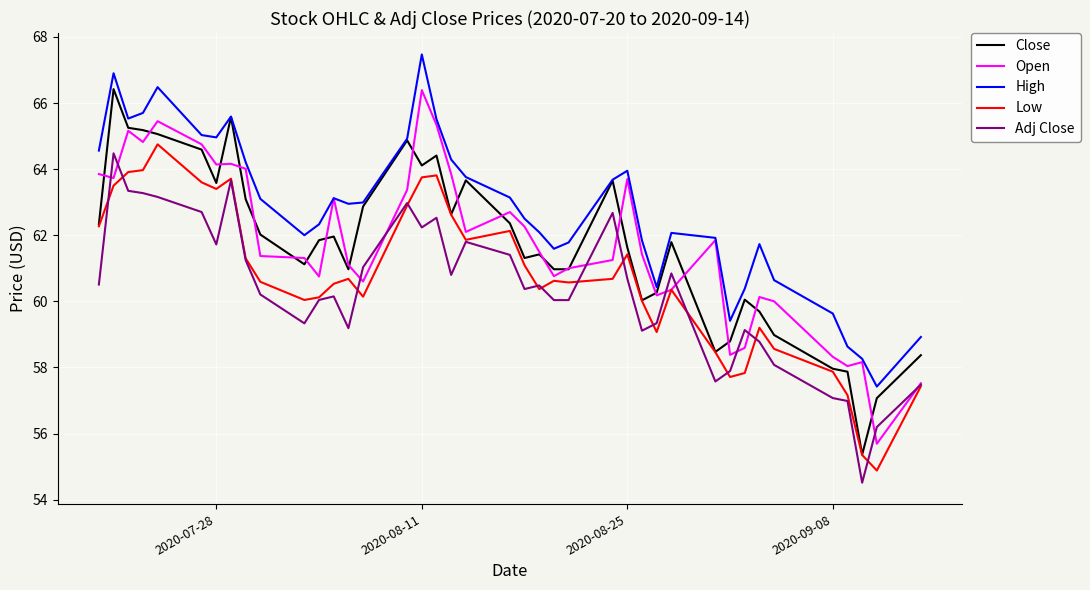

What is the lowest value of the Low series?

54.9